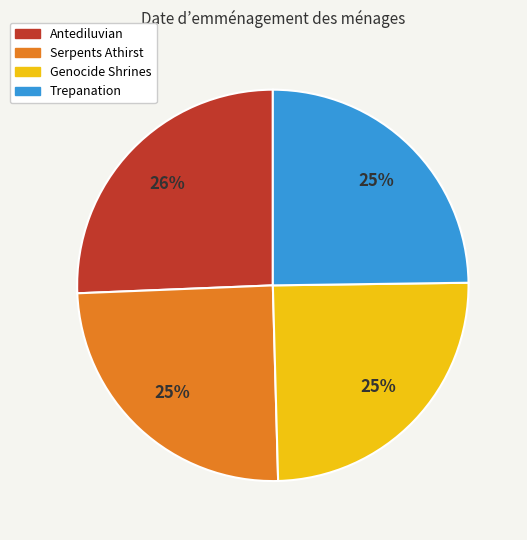

To the nearest percent, what portion does Serpents Athirst represent?

25%